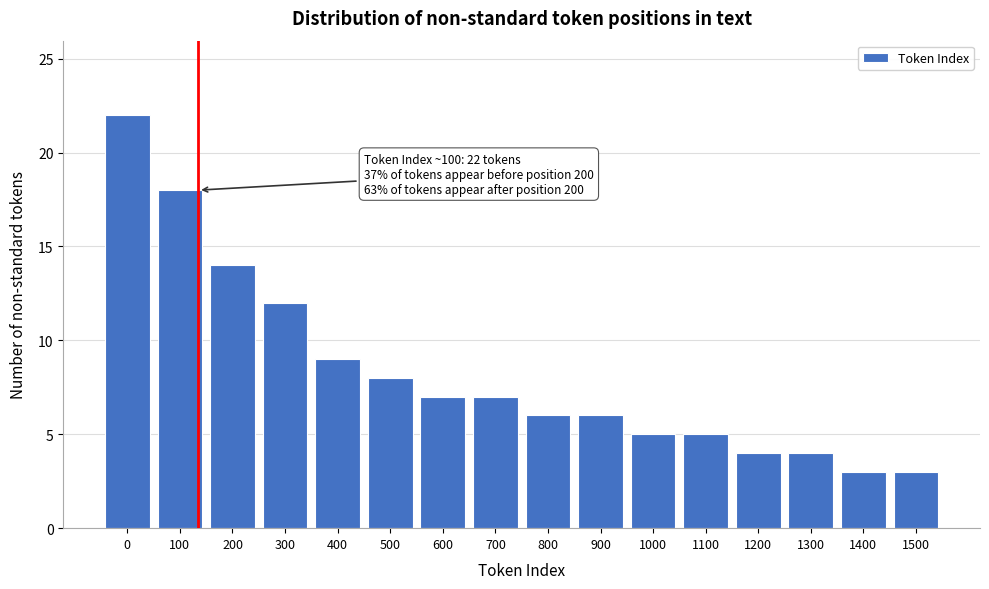

Reading left to right, extract all data points from this chart.

0=22	100=18	200=14	300=12	400=9	500=8	600=7	700=7	800=6	900=6	1000=5	1100=5	1200=4	1300=4	1400=3	1500=3